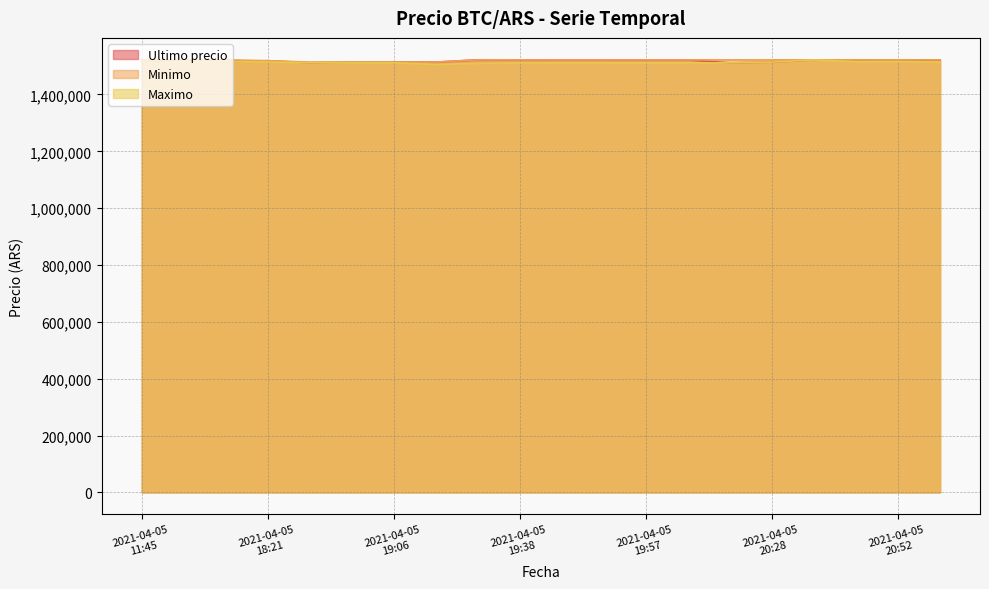

What is the label of the 8th point from the right?

2021-04-05 19:57